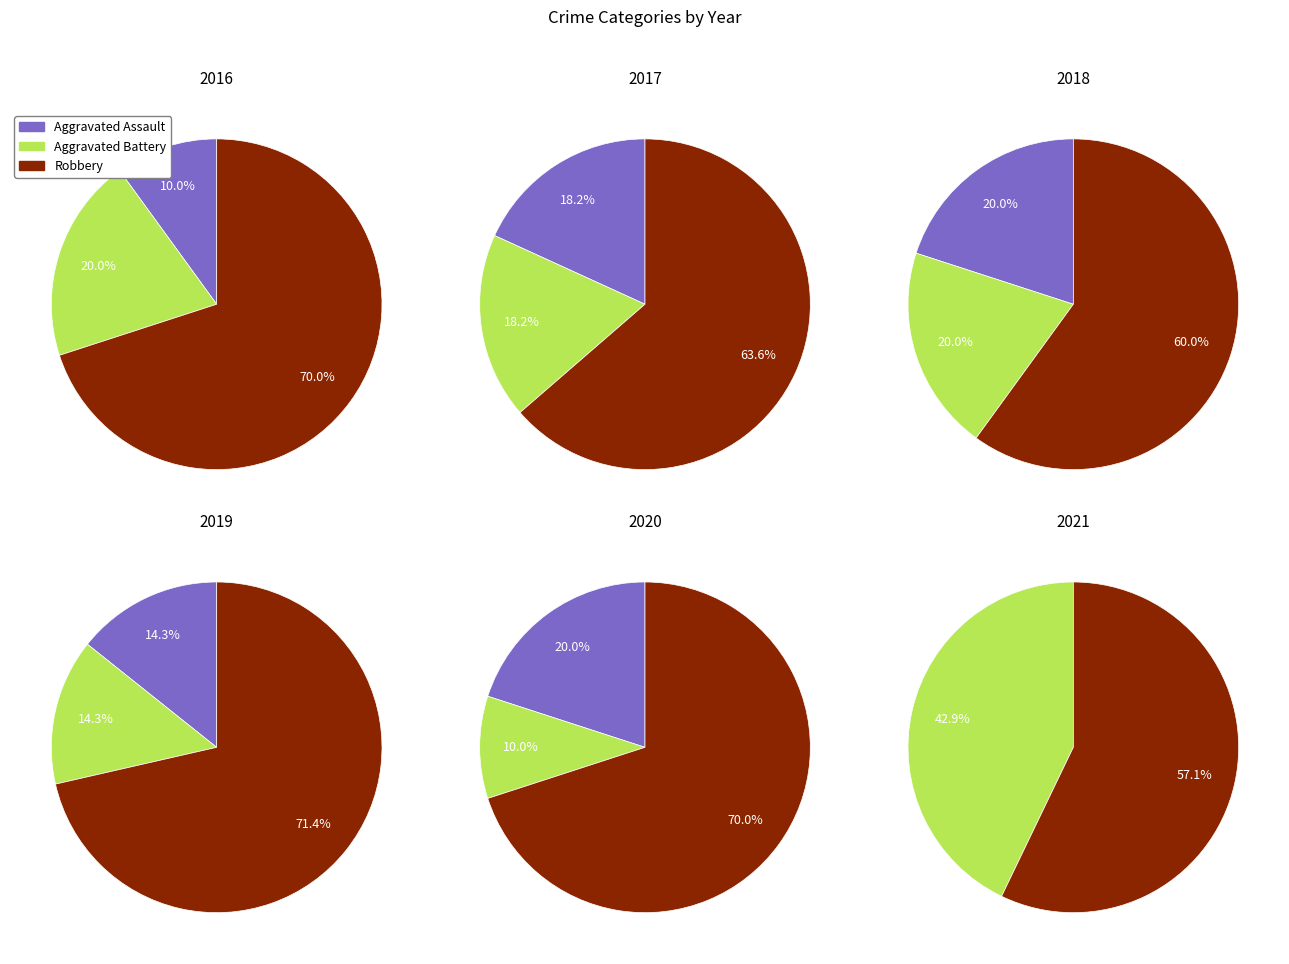

Does 10 represent more than half of the total?

No